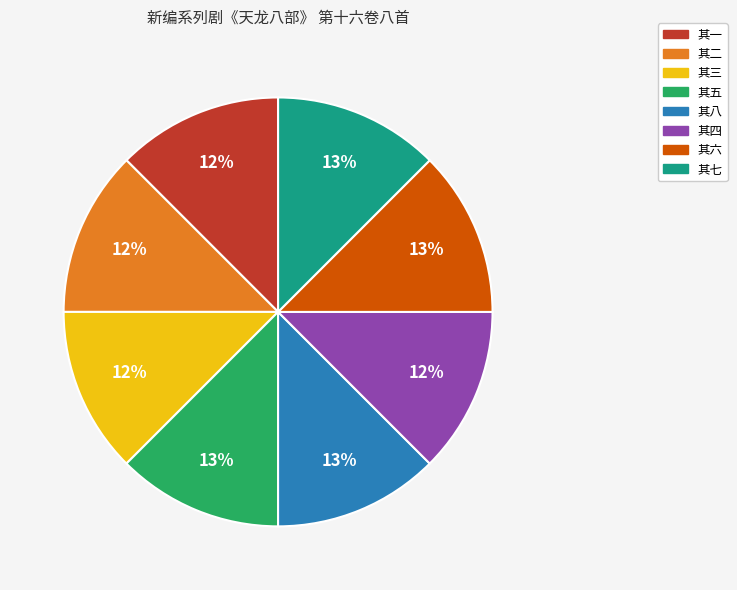

What is the ratio of the value at 其一 to the value at 其三?

1.0